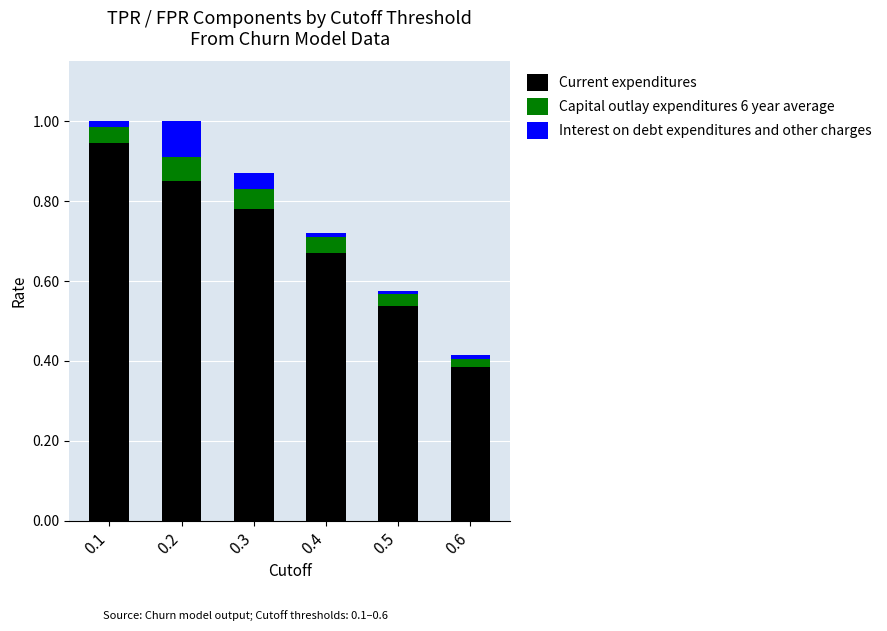

The value of Current expenditures at 0.3 is 1.1. True or false?

False